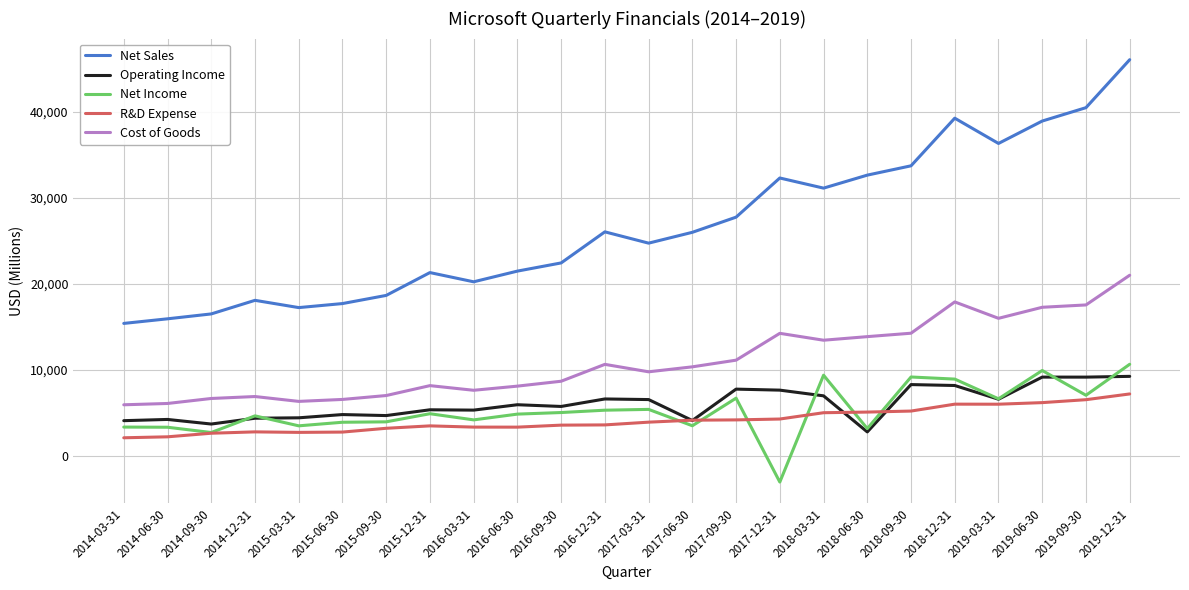

What is the highest value of the R&D Expense series?

7222